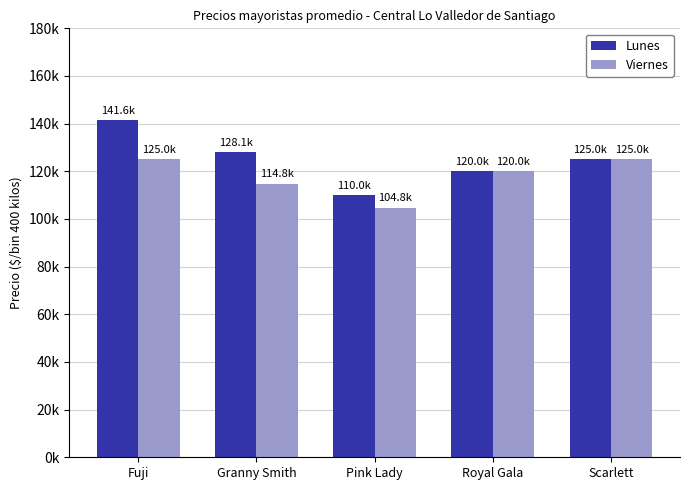

What is the difference between the Lunes values at Royal Gala and Scarlett?

5000.0